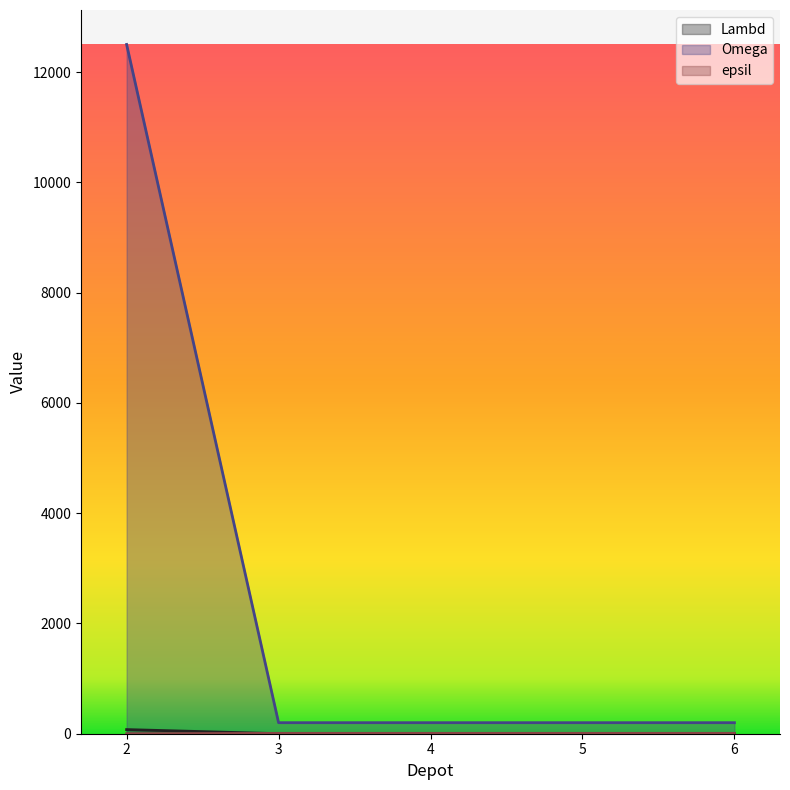

Reading left to right, list all the values displayed in this chart.

Lambd: 2=75	3=1	4=1	5=1	6=1
Omega: 2=12500	3=200	4=200	5=200	6=200
epsil: 2=0	3=7	4=7	5=7	6=7